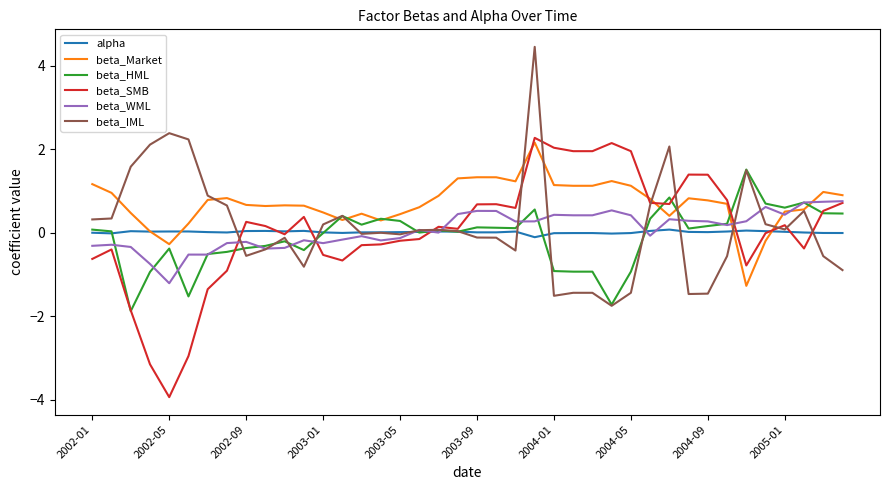

Which series has the largest total across all categories?

beta_Market